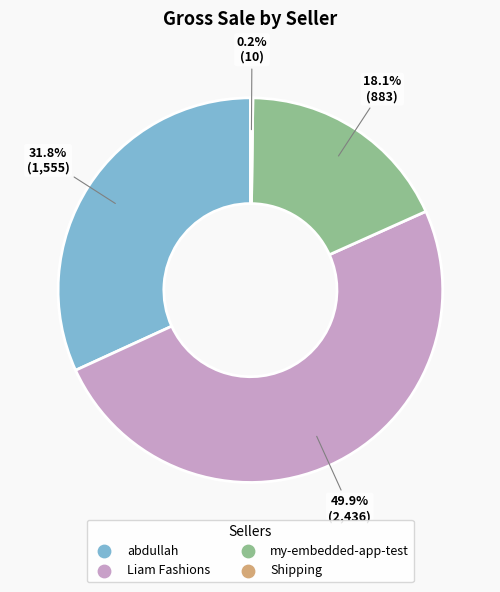

How much of the chart is everything except abdullah?

68.2%